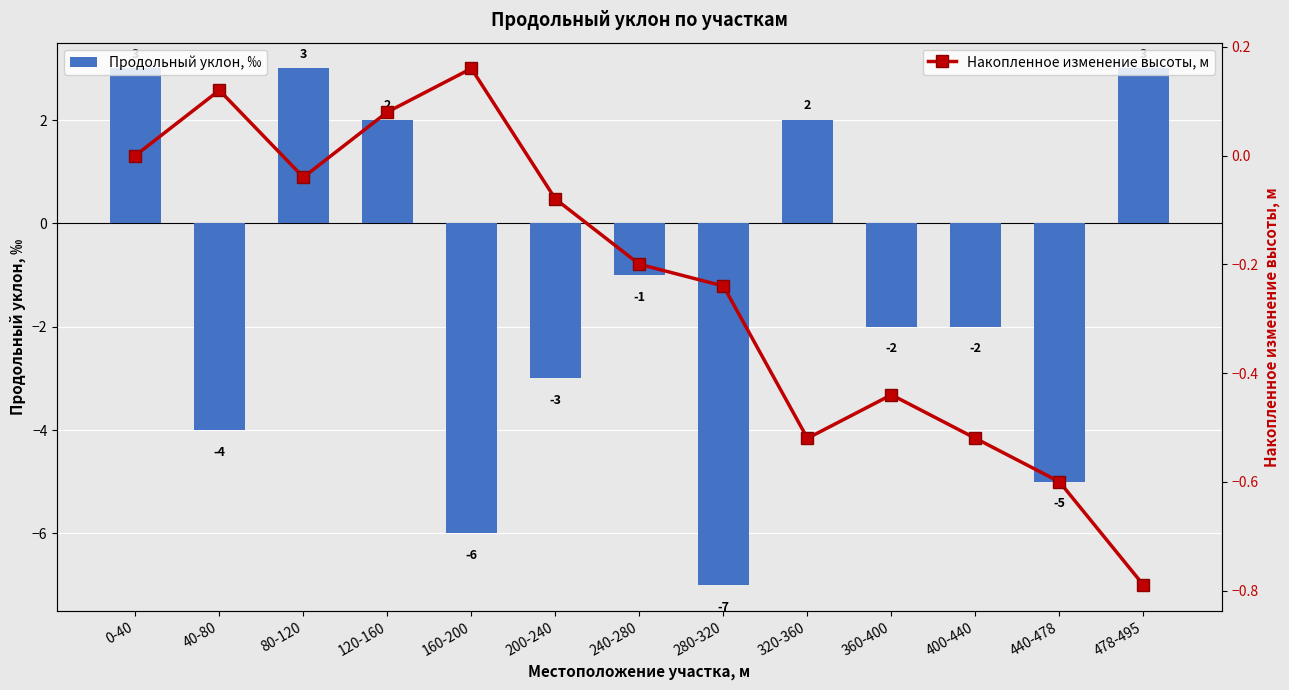

Where is Продольный уклон, ‰ nearest to the value -2?

360-400